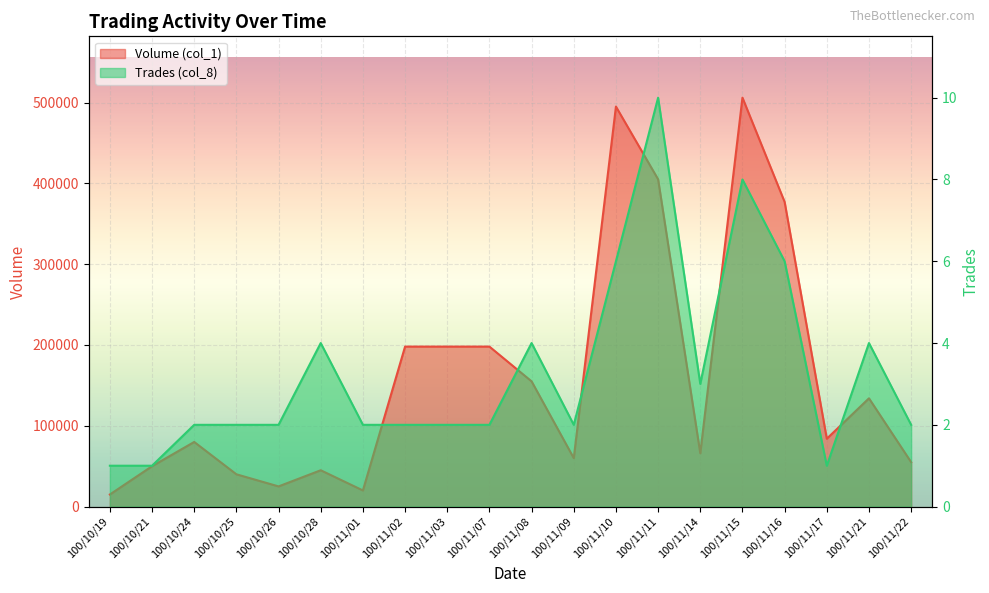

At which label is Volume (col_1) closest to 260500?

100/11/02